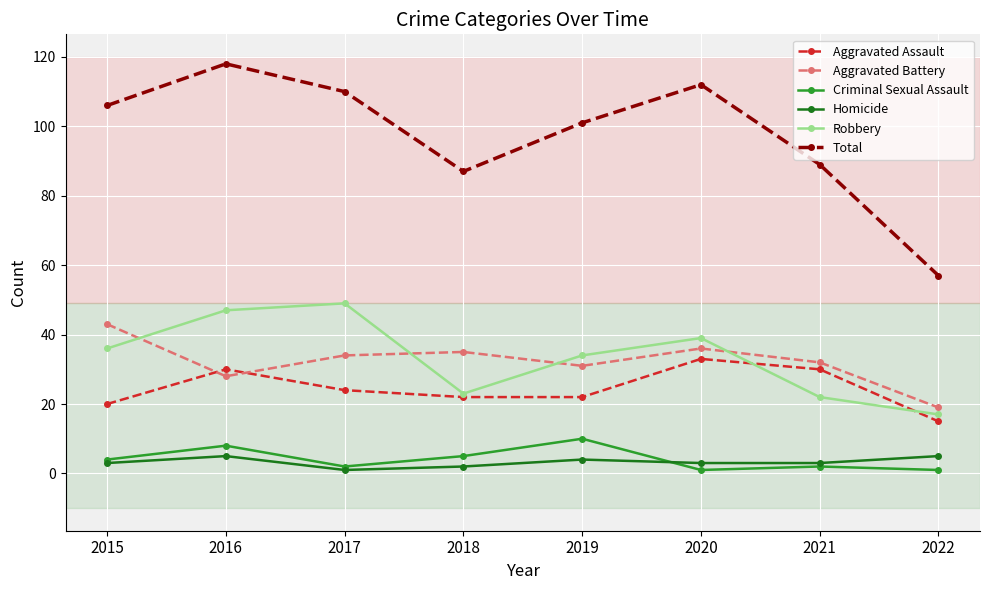

Which series ends up on top after the final intersection of Aggravated Assault and Aggravated Battery?

Aggravated Battery